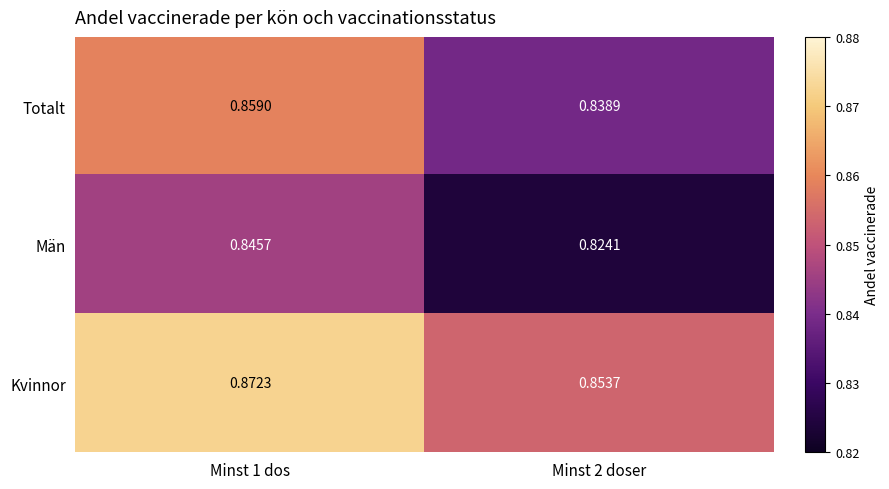

Which series has the largest total across all categories?

Kvinnor